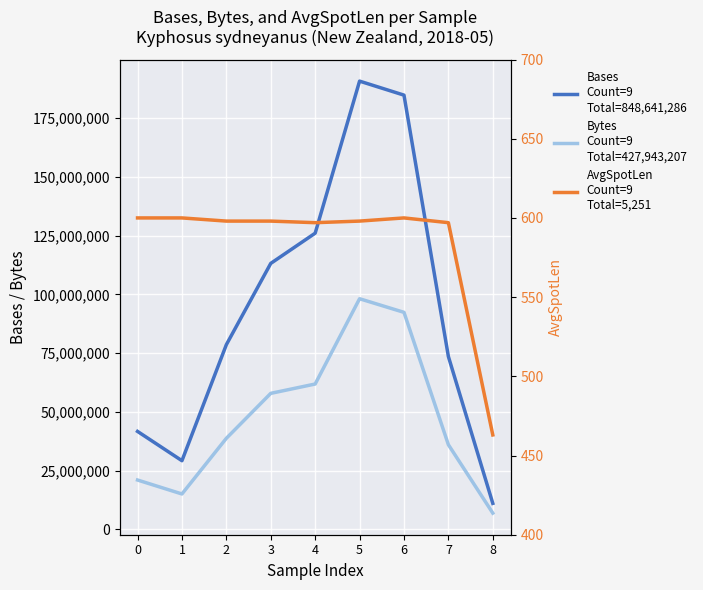

True or false: AvgSpotLen
Count=9
Total=5,251 and Bases
Count=9
Total=848,641,286 intersect in this chart.

False